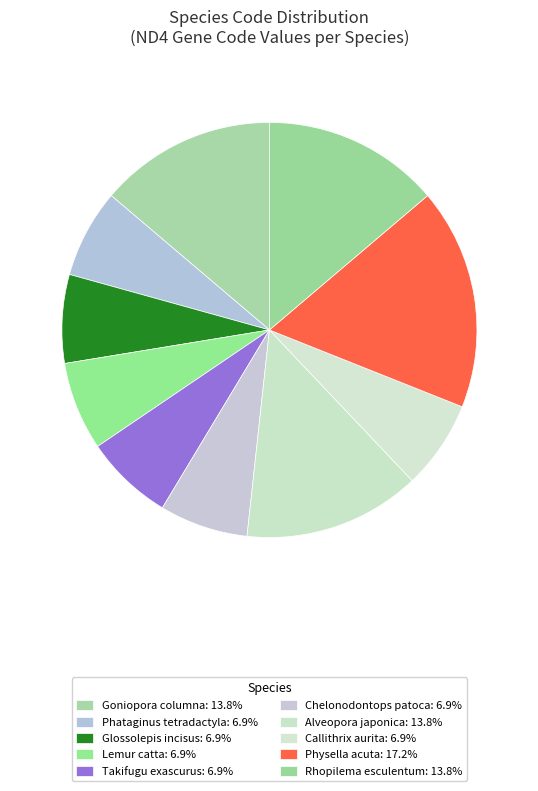

The Callithrix aurita slice represents 7% of the pie. True or false?

True